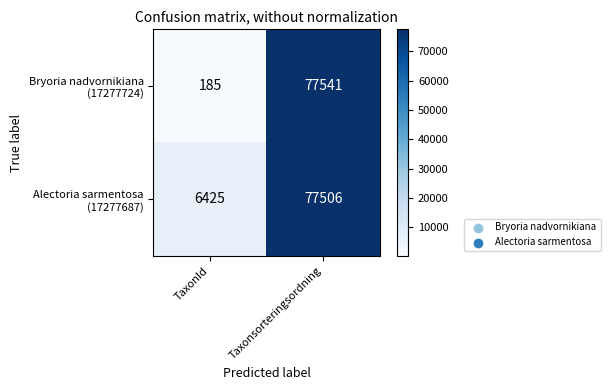

Which label corresponds to the smallest value in the chart?

TaxonId